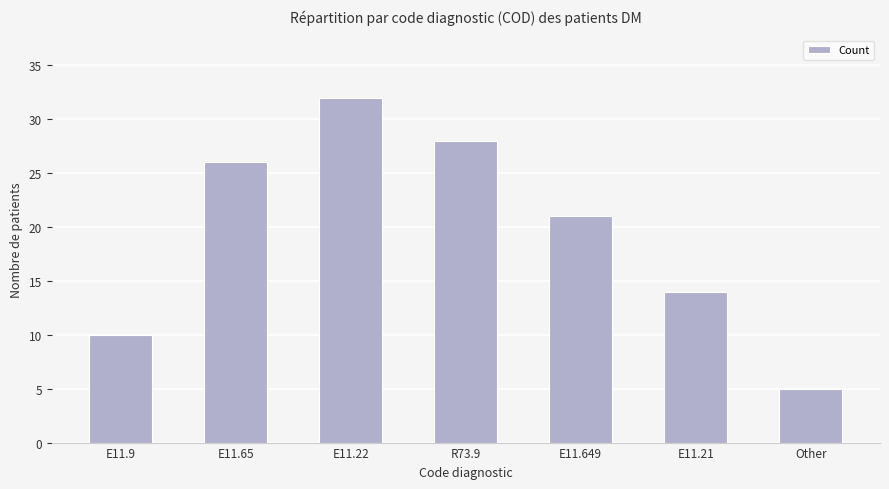

What is the average value?

19